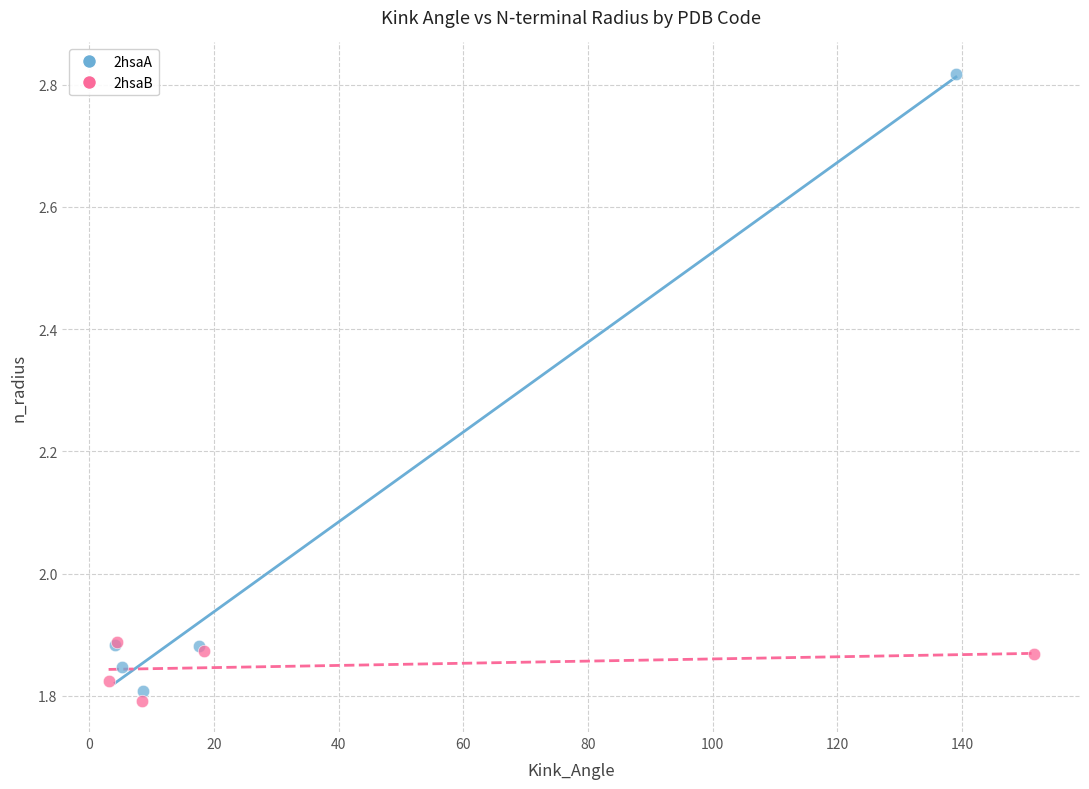

Which series contains the highest Y value?

2hsaA